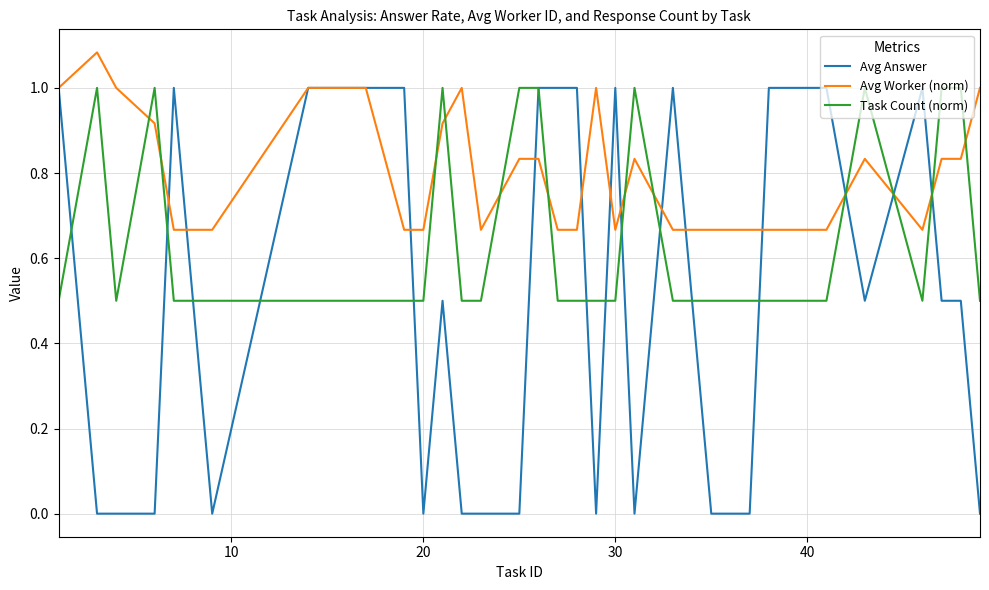

Is this an area chart (filled region under the line)?

No